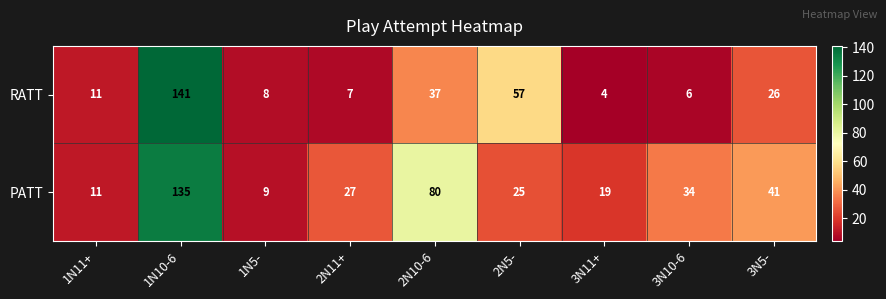

What is the sum of the RATT values at 2N11+ and 3N10-6?

13